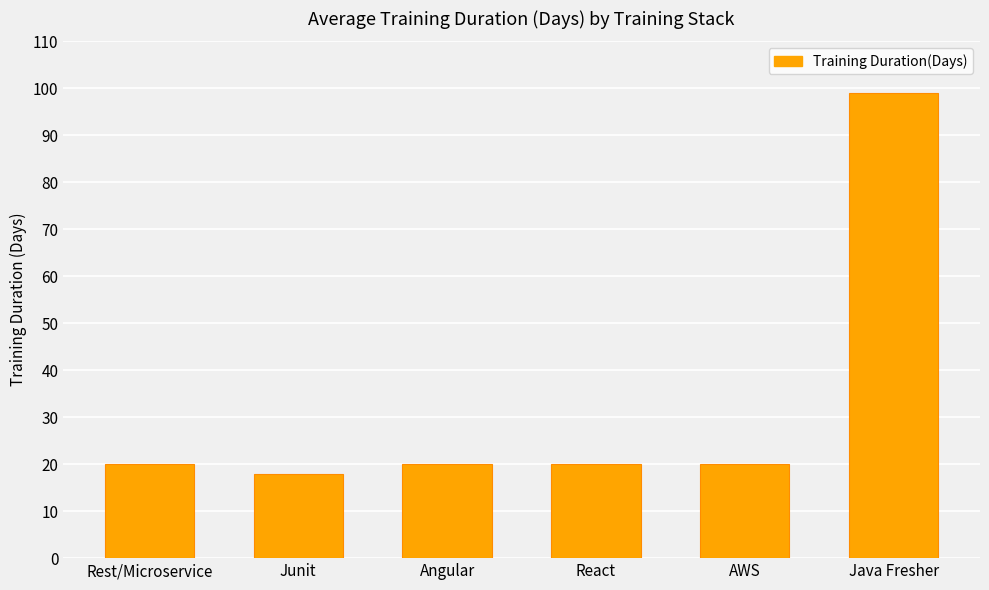

How many distinct data groups are displayed?

1